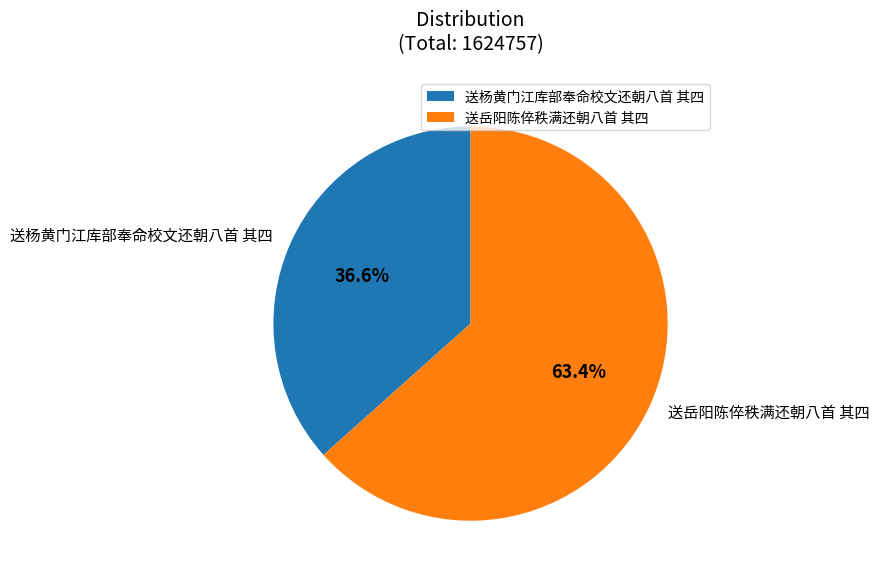

To the nearest percent, what is the combined percentage of 送岳阳陈倅秩满还朝八首 其四 and 送杨黄门江库部奉命校文还朝八首 其四?

100%